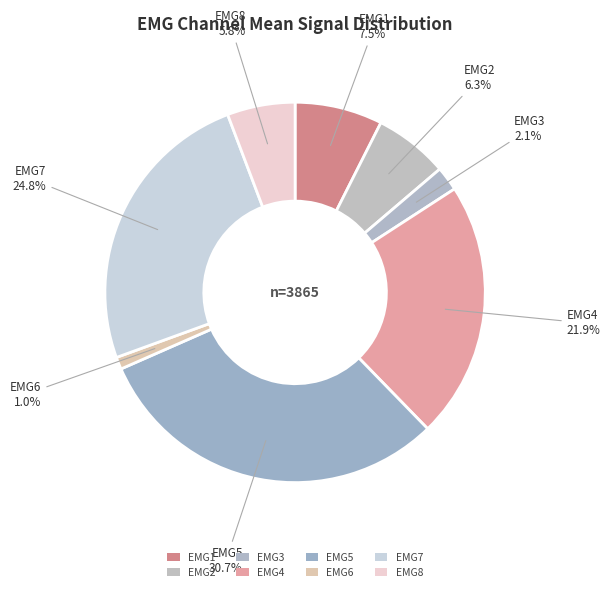

The EMG4 slice represents 13% of the pie. True or false?

False